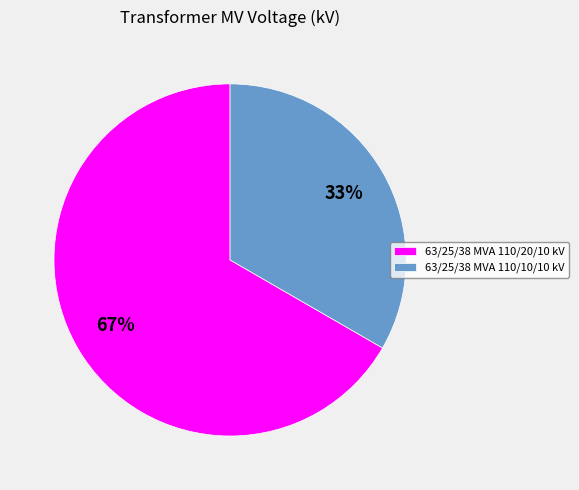

Combined, do 63/25/38 MVA 110/20/10 kV and 63/25/38 MVA 110/10/10 kV account for over 50%?

Yes